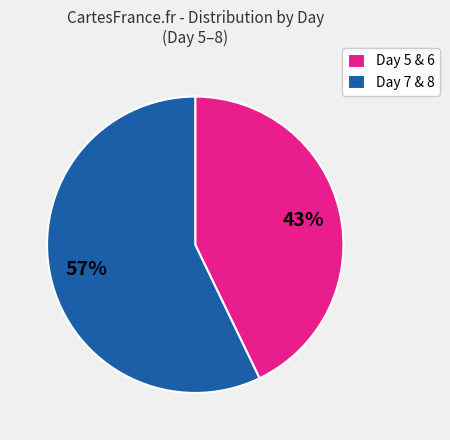

Rank the categories by value from lowest to highest.

Day 5 & 6, Day 7 & 8